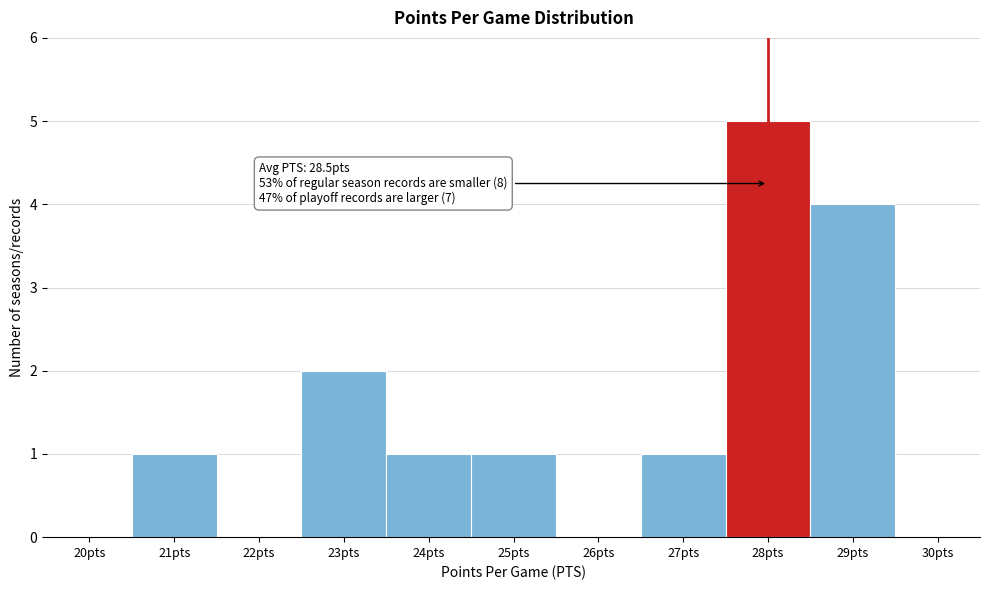

Reading right to left, what are all the values shown in this chart?

30pts=0	29pts=4	28pts=5	27pts=1	26pts=0	25pts=1	24pts=1	23pts=2	22pts=0	21pts=1	20pts=0